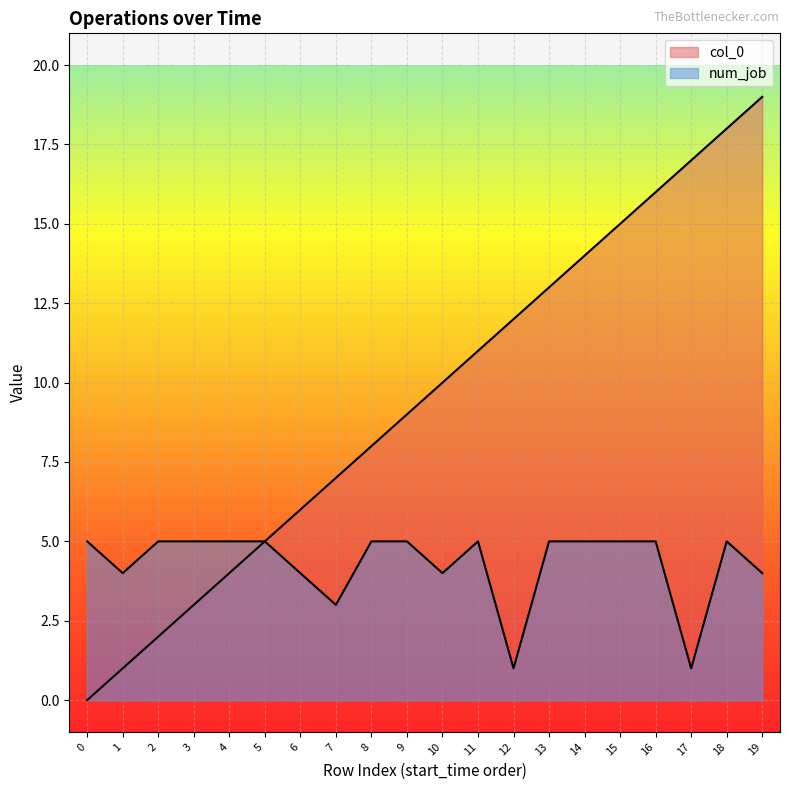

How many data points in col_0 are less than 10?

10